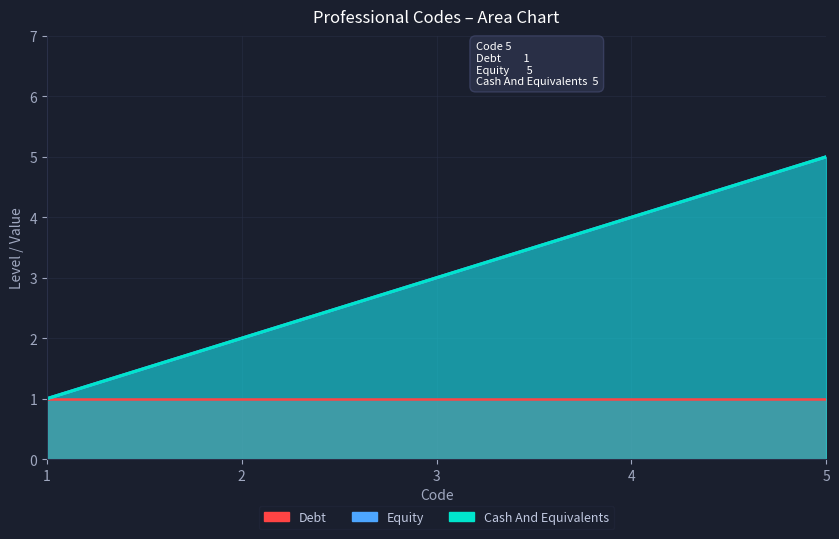

At which label is Equity closest to 3?

3